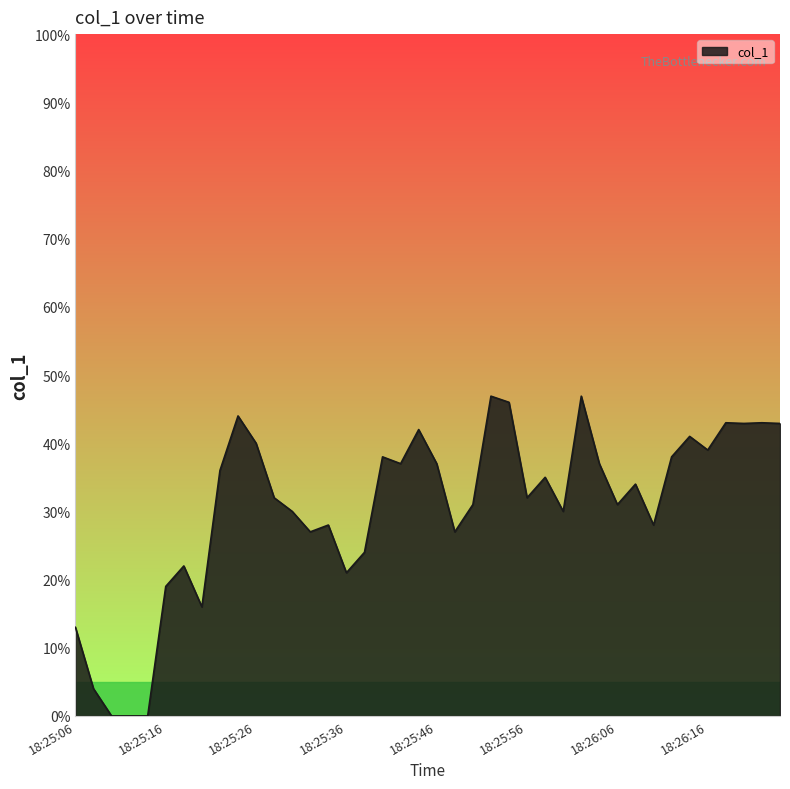

What is the label of the 14th point from the right?

18:25:58